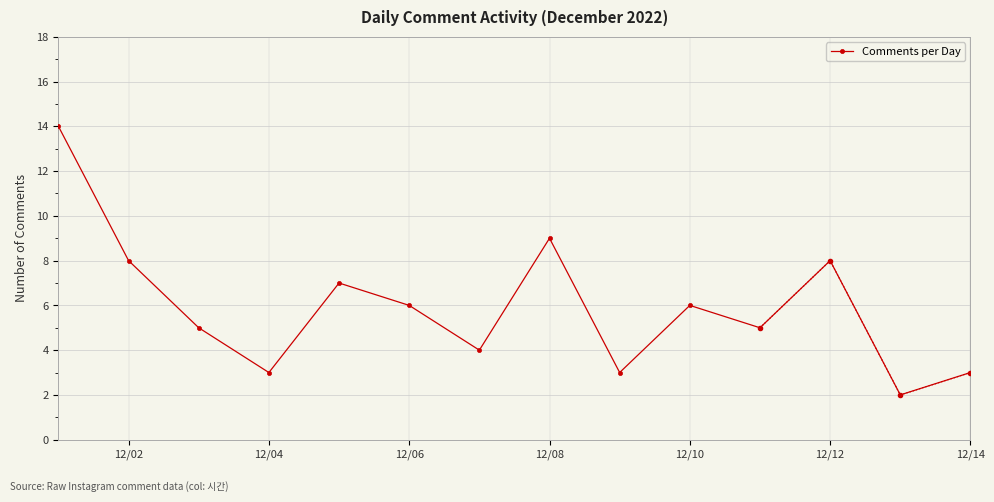

The value of Comments per Day at 12/06 is 6. True or false?

True